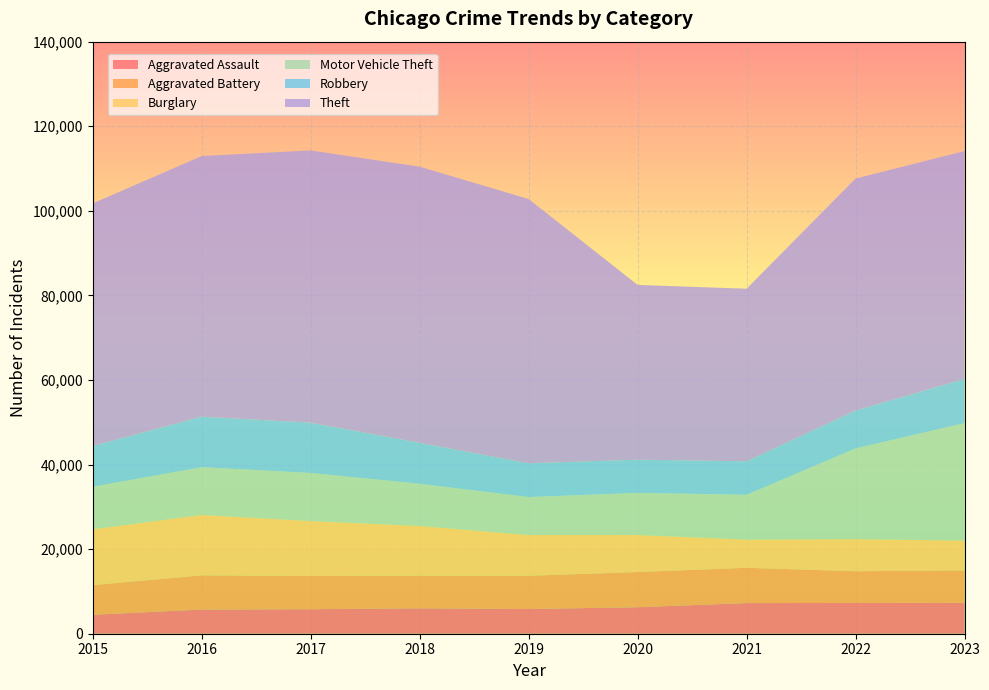

Reading left to right, transcribe all the data shown in this chart.

Aggravated Assault: 4480	5712	5793	6001	5841	6263	7242	7281	7303
Aggravated Battery: 7019	8086	7845	7735	7857	8319	8347	7491	7682
Burglary: 13184	14289	13001	11747	9638	8758	6662	7595	7041
Motor Vehicle Theft: 10068	11286	11380	9985	8977	9959	10603	21450	27761
Robbery: 9638	11960	11880	9681	7995	7855	7918	8965	10477
Theft: 57350	61621	64386	65287	62492	41326	40807	54851	53877